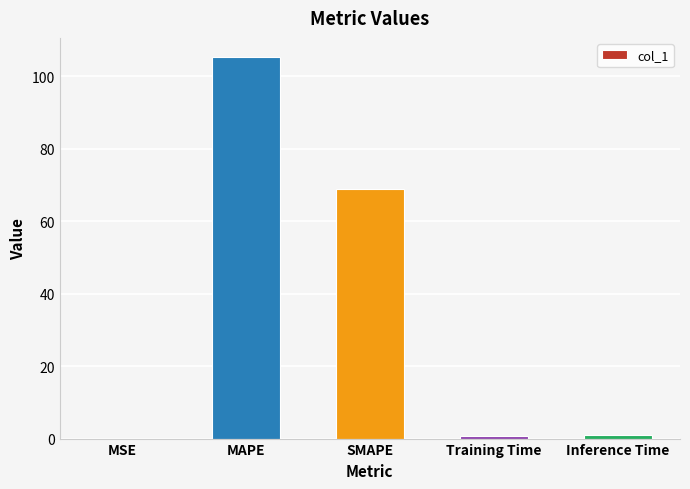

Where is the data nearest to the value 52?

SMAPE